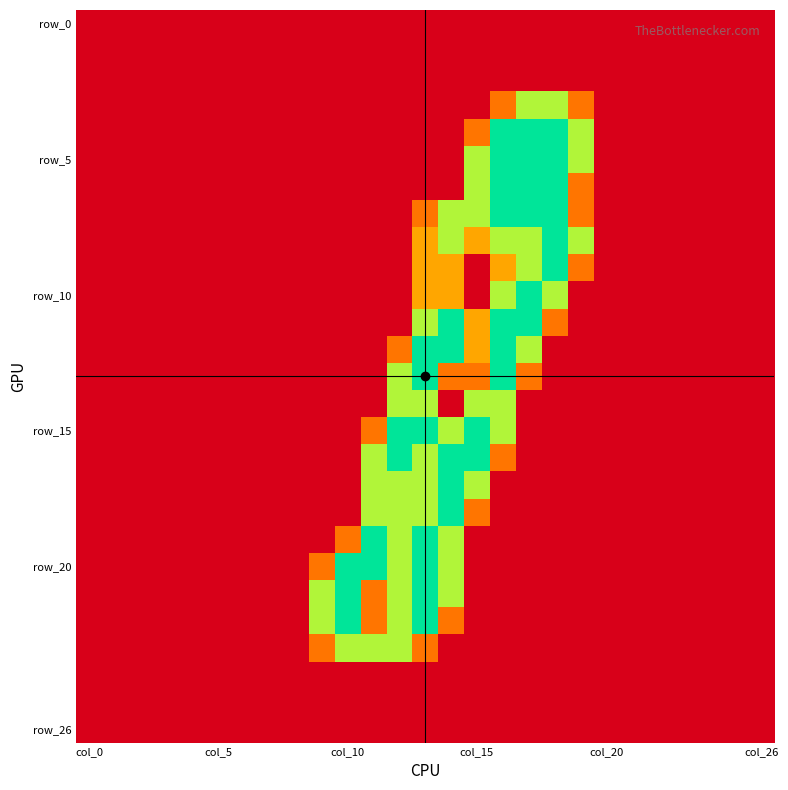

What is the maximum value shown in the chart?

2.0